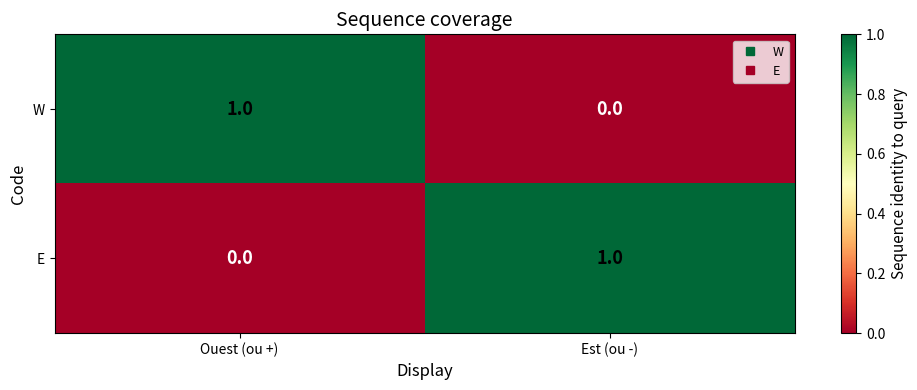

Which category has the highest value in the W series?

Ouest (ou +)